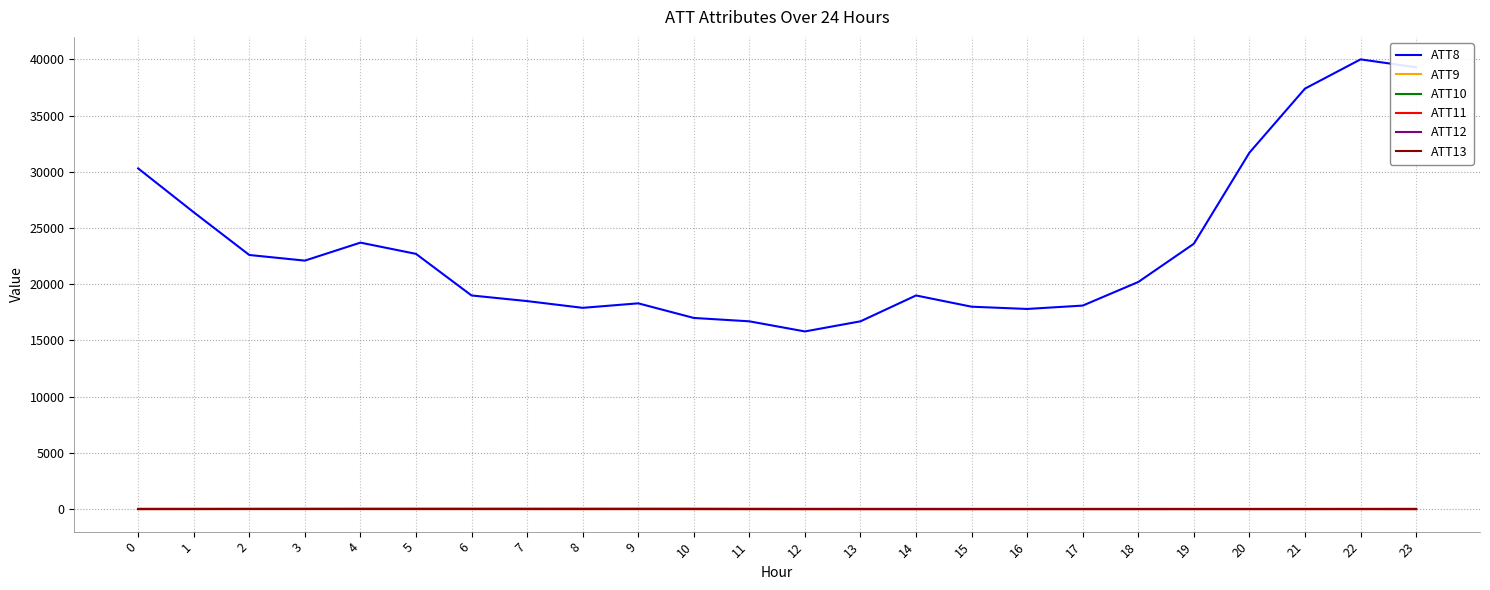

The ATT10 series shows 13.2 at 0. True or false?

True